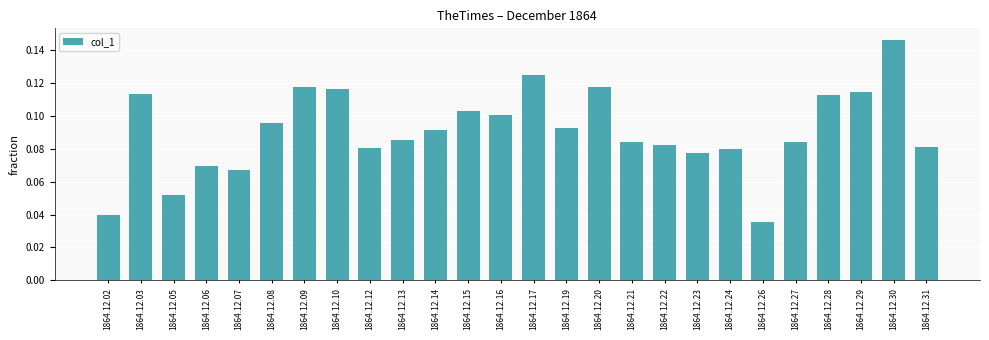

Between 1864.12.21 and 1864.12.07, which is larger?

1864.12.21